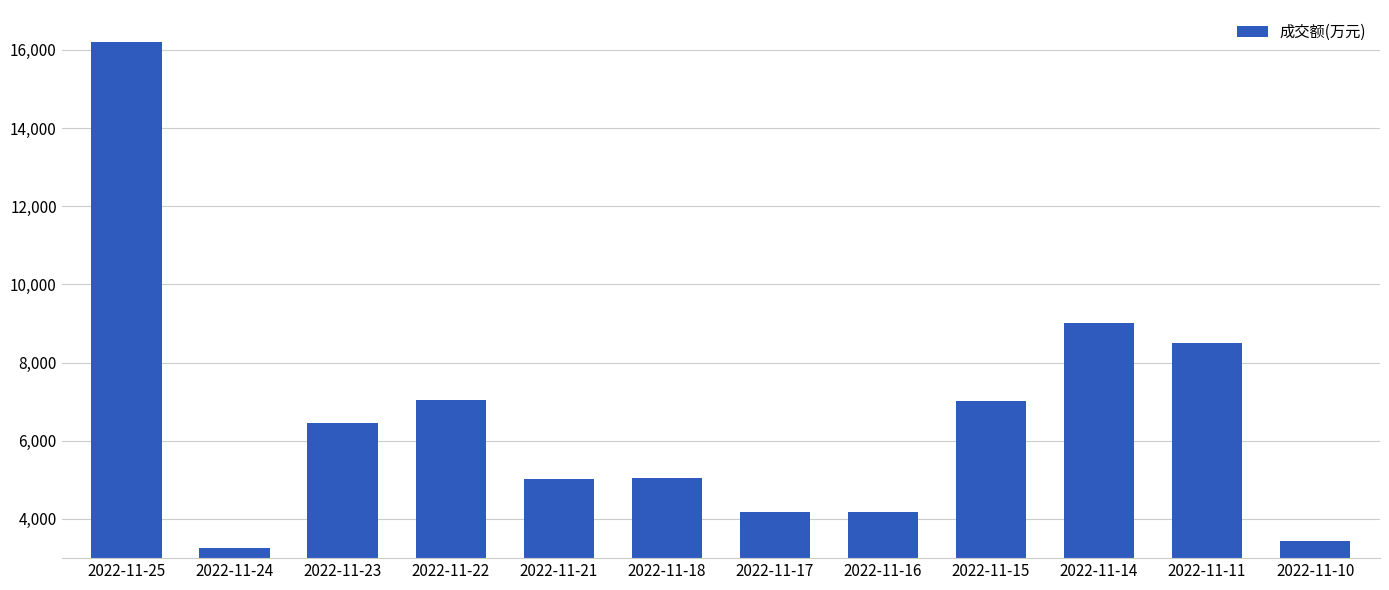

Approximately how many times larger is the value at 2022-11-15 compared to 2022-11-21?

1.4